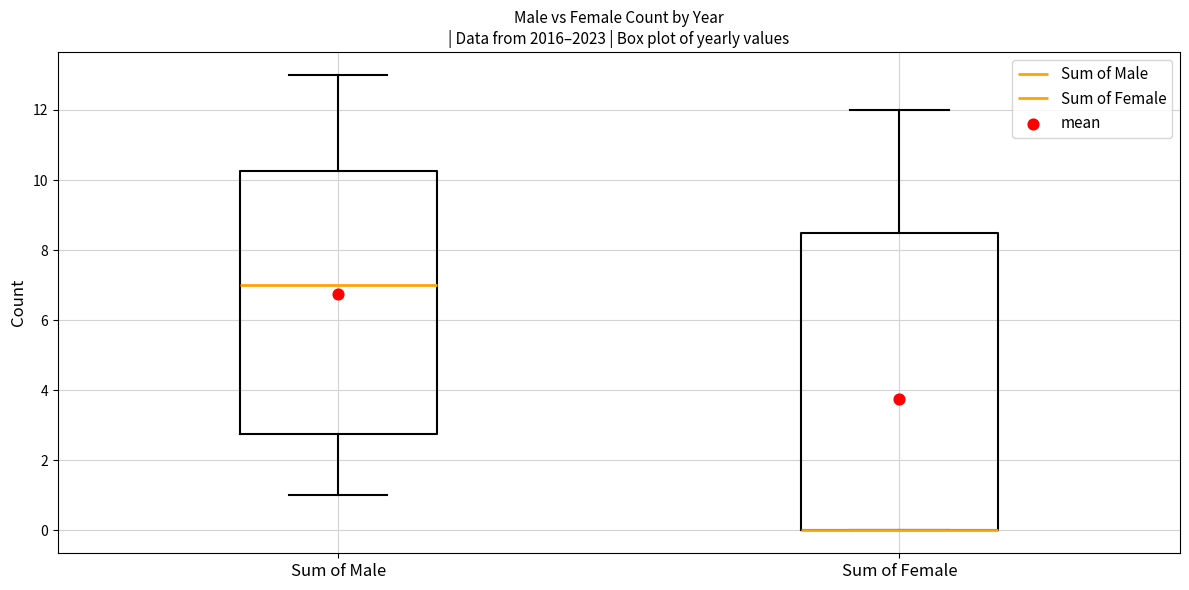

Reading left to right, transcribe this box plot: for each box, give where its median line is, the range the box spans, and where its two whiskers end, as read against the y-axis. The values are not printed on the chart, so give them approximately, as read against the axis.

Sum of Male: median 7.0, box 2.8 to 10.2, whiskers 1.0 to 13.0
Sum of Female: median 0.0 (drawn on the box's lower edge), box 0.0 to 8.6, whiskers 0.0 to 12.0